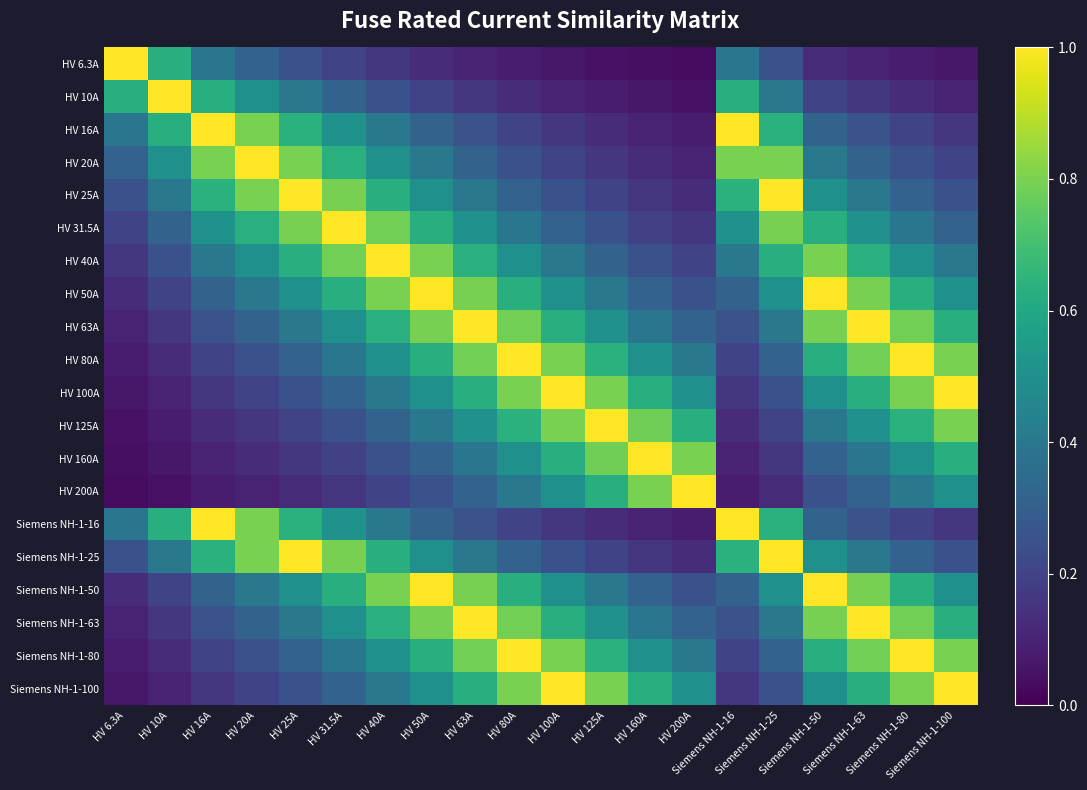

Reading right to left, what are all the values shown in this chart?

HV 6.3A: Siemens NH-1-100=0.1	Siemens NH-1-80=0.1	Siemens NH-1-63=0.1	Siemens NH-1-50=0.1	Siemens NH-1-25=0.3	Siemens NH-1-16=0.4	HV 200A=0.0	HV 160A=0.0	HV 125A=0.1	HV 100A=0.1	HV 80A=0.1	HV 63A=0.1	HV 50A=0.1	HV 40A=0.2	HV 31.5A=0.2	HV 25A=0.3	HV 20A=0.3	HV 16A=0.4	HV 10A=0.6	HV 6.3A=1.0
HV 10A: Siemens NH-1-100=0.1	Siemens NH-1-80=0.1	Siemens NH-1-63=0.2	Siemens NH-1-50=0.2	Siemens NH-1-25=0.4	Siemens NH-1-16=0.6	HV 200A=0.1	HV 160A=0.1	HV 125A=0.1	HV 100A=0.1	HV 80A=0.1	HV 63A=0.2	HV 50A=0.2	HV 40A=0.2	HV 31.5A=0.3	HV 25A=0.4	HV 20A=0.5	HV 16A=0.6	HV 10A=1.0	HV 6.3A=0.6
HV 16A: Siemens NH-1-100=0.2	Siemens NH-1-80=0.2	Siemens NH-1-63=0.3	Siemens NH-1-50=0.3	Siemens NH-1-25=0.6	Siemens NH-1-16=1.0	HV 200A=0.1	HV 160A=0.1	HV 125A=0.1	HV 100A=0.2	HV 80A=0.2	HV 63A=0.3	HV 50A=0.3	HV 40A=0.4	HV 31.5A=0.5	HV 25A=0.6	HV 20A=0.8	HV 16A=1.0	HV 10A=0.6	HV 6.3A=0.4
HV 20A: Siemens NH-1-100=0.2	Siemens NH-1-80=0.2	Siemens NH-1-63=0.3	Siemens NH-1-50=0.4	Siemens NH-1-25=0.8	Siemens NH-1-16=0.8	HV 200A=0.1	HV 160A=0.1	HV 125A=0.2	HV 100A=0.2	HV 80A=0.2	HV 63A=0.3	HV 50A=0.4	HV 40A=0.5	HV 31.5A=0.6	HV 25A=0.8	HV 20A=1.0	HV 16A=0.8	HV 10A=0.5	HV 6.3A=0.3
HV 25A: Siemens NH-1-100=0.2	Siemens NH-1-80=0.3	Siemens NH-1-63=0.4	Siemens NH-1-50=0.5	Siemens NH-1-25=1.0	Siemens NH-1-16=0.6	HV 200A=0.1	HV 160A=0.2	HV 125A=0.2	HV 100A=0.2	HV 80A=0.3	HV 63A=0.4	HV 50A=0.5	HV 40A=0.6	HV 31.5A=0.8	HV 25A=1.0	HV 20A=0.8	HV 16A=0.6	HV 10A=0.4	HV 6.3A=0.3
HV 31.5A: Siemens NH-1-100=0.3	Siemens NH-1-80=0.4	Siemens NH-1-63=0.5	Siemens NH-1-50=0.6	Siemens NH-1-25=0.8	Siemens NH-1-16=0.5	HV 200A=0.2	HV 160A=0.2	HV 125A=0.3	HV 100A=0.3	HV 80A=0.4	HV 63A=0.5	HV 50A=0.6	HV 40A=0.8	HV 31.5A=1.0	HV 25A=0.8	HV 20A=0.6	HV 16A=0.5	HV 10A=0.3	HV 6.3A=0.2
HV 40A: Siemens NH-1-100=0.4	Siemens NH-1-80=0.5	Siemens NH-1-63=0.6	Siemens NH-1-50=0.8	Siemens NH-1-25=0.6	Siemens NH-1-16=0.4	HV 200A=0.2	HV 160A=0.2	HV 125A=0.3	HV 100A=0.4	HV 80A=0.5	HV 63A=0.6	HV 50A=0.8	HV 40A=1.0	HV 31.5A=0.8	HV 25A=0.6	HV 20A=0.5	HV 16A=0.4	HV 10A=0.2	HV 6.3A=0.2
HV 50A: Siemens NH-1-100=0.5	Siemens NH-1-80=0.6	Siemens NH-1-63=0.8	Siemens NH-1-50=1.0	Siemens NH-1-25=0.5	Siemens NH-1-16=0.3	HV 200A=0.2	HV 160A=0.3	HV 125A=0.4	HV 100A=0.5	HV 80A=0.6	HV 63A=0.8	HV 50A=1.0	HV 40A=0.8	HV 31.5A=0.6	HV 25A=0.5	HV 20A=0.4	HV 16A=0.3	HV 10A=0.2	HV 6.3A=0.1
HV 63A: Siemens NH-1-100=0.6	Siemens NH-1-80=0.8	Siemens NH-1-63=1.0	Siemens NH-1-50=0.8	Siemens NH-1-25=0.4	Siemens NH-1-16=0.3	HV 200A=0.3	HV 160A=0.4	HV 125A=0.5	HV 100A=0.6	HV 80A=0.8	HV 63A=1.0	HV 50A=0.8	HV 40A=0.6	HV 31.5A=0.5	HV 25A=0.4	HV 20A=0.3	HV 16A=0.3	HV 10A=0.2	HV 6.3A=0.1
HV 80A: Siemens NH-1-100=0.8	Siemens NH-1-80=1.0	Siemens NH-1-63=0.8	Siemens NH-1-50=0.6	Siemens NH-1-25=0.3	Siemens NH-1-16=0.2	HV 200A=0.4	HV 160A=0.5	HV 125A=0.6	HV 100A=0.8	HV 80A=1.0	HV 63A=0.8	HV 50A=0.6	HV 40A=0.5	HV 31.5A=0.4	HV 25A=0.3	HV 20A=0.2	HV 16A=0.2	HV 10A=0.1	HV 6.3A=0.1
HV 100A: Siemens NH-1-100=1.0	Siemens NH-1-80=0.8	Siemens NH-1-63=0.6	Siemens NH-1-50=0.5	Siemens NH-1-25=0.2	Siemens NH-1-16=0.2	HV 200A=0.5	HV 160A=0.6	HV 125A=0.8	HV 100A=1.0	HV 80A=0.8	HV 63A=0.6	HV 50A=0.5	HV 40A=0.4	HV 31.5A=0.3	HV 25A=0.2	HV 20A=0.2	HV 16A=0.2	HV 10A=0.1	HV 6.3A=0.1
HV 125A: Siemens NH-1-100=0.8	Siemens NH-1-80=0.6	Siemens NH-1-63=0.5	Siemens NH-1-50=0.4	Siemens NH-1-25=0.2	Siemens NH-1-16=0.1	HV 200A=0.6	HV 160A=0.8	HV 125A=1.0	HV 100A=0.8	HV 80A=0.6	HV 63A=0.5	HV 50A=0.4	HV 40A=0.3	HV 31.5A=0.3	HV 25A=0.2	HV 20A=0.2	HV 16A=0.1	HV 10A=0.1	HV 6.3A=0.1
HV 160A: Siemens NH-1-100=0.6	Siemens NH-1-80=0.5	Siemens NH-1-63=0.4	Siemens NH-1-50=0.3	Siemens NH-1-25=0.2	Siemens NH-1-16=0.1	HV 200A=0.8	HV 160A=1.0	HV 125A=0.8	HV 100A=0.6	HV 80A=0.5	HV 63A=0.4	HV 50A=0.3	HV 40A=0.2	HV 31.5A=0.2	HV 25A=0.2	HV 20A=0.1	HV 16A=0.1	HV 10A=0.1	HV 6.3A=0.0
HV 200A: Siemens NH-1-100=0.5	Siemens NH-1-80=0.4	Siemens NH-1-63=0.3	Siemens NH-1-50=0.2	Siemens NH-1-25=0.1	Siemens NH-1-16=0.1	HV 200A=1.0	HV 160A=0.8	HV 125A=0.6	HV 100A=0.5	HV 80A=0.4	HV 63A=0.3	HV 50A=0.2	HV 40A=0.2	HV 31.5A=0.2	HV 25A=0.1	HV 20A=0.1	HV 16A=0.1	HV 10A=0.1	HV 6.3A=0.0
Siemens NH-1-16: Siemens NH-1-100=0.2	Siemens NH-1-80=0.2	Siemens NH-1-63=0.3	Siemens NH-1-50=0.3	Siemens NH-1-25=0.6	Siemens NH-1-16=1.0	HV 200A=0.1	HV 160A=0.1	HV 125A=0.1	HV 100A=0.2	HV 80A=0.2	HV 63A=0.3	HV 50A=0.3	HV 40A=0.4	HV 31.5A=0.5	HV 25A=0.6	HV 20A=0.8	HV 16A=1.0	HV 10A=0.6	HV 6.3A=0.4
Siemens NH-1-25: Siemens NH-1-100=0.2	Siemens NH-1-80=0.3	Siemens NH-1-63=0.4	Siemens NH-1-50=0.5	Siemens NH-1-25=1.0	Siemens NH-1-16=0.6	HV 200A=0.1	HV 160A=0.2	HV 125A=0.2	HV 100A=0.2	HV 80A=0.3	HV 63A=0.4	HV 50A=0.5	HV 40A=0.6	HV 31.5A=0.8	HV 25A=1.0	HV 20A=0.8	HV 16A=0.6	HV 10A=0.4	HV 6.3A=0.3
Siemens NH-1-50: Siemens NH-1-100=0.5	Siemens NH-1-80=0.6	Siemens NH-1-63=0.8	Siemens NH-1-50=1.0	Siemens NH-1-25=0.5	Siemens NH-1-16=0.3	HV 200A=0.2	HV 160A=0.3	HV 125A=0.4	HV 100A=0.5	HV 80A=0.6	HV 63A=0.8	HV 50A=1.0	HV 40A=0.8	HV 31.5A=0.6	HV 25A=0.5	HV 20A=0.4	HV 16A=0.3	HV 10A=0.2	HV 6.3A=0.1
Siemens NH-1-63: Siemens NH-1-100=0.6	Siemens NH-1-80=0.8	Siemens NH-1-63=1.0	Siemens NH-1-50=0.8	Siemens NH-1-25=0.4	Siemens NH-1-16=0.3	HV 200A=0.3	HV 160A=0.4	HV 125A=0.5	HV 100A=0.6	HV 80A=0.8	HV 63A=1.0	HV 50A=0.8	HV 40A=0.6	HV 31.5A=0.5	HV 25A=0.4	HV 20A=0.3	HV 16A=0.3	HV 10A=0.2	HV 6.3A=0.1
Siemens NH-1-80: Siemens NH-1-100=0.8	Siemens NH-1-80=1.0	Siemens NH-1-63=0.8	Siemens NH-1-50=0.6	Siemens NH-1-25=0.3	Siemens NH-1-16=0.2	HV 200A=0.4	HV 160A=0.5	HV 125A=0.6	HV 100A=0.8	HV 80A=1.0	HV 63A=0.8	HV 50A=0.6	HV 40A=0.5	HV 31.5A=0.4	HV 25A=0.3	HV 20A=0.2	HV 16A=0.2	HV 10A=0.1	HV 6.3A=0.1
Siemens NH-1-100: Siemens NH-1-100=1.0	Siemens NH-1-80=0.8	Siemens NH-1-63=0.6	Siemens NH-1-50=0.5	Siemens NH-1-25=0.2	Siemens NH-1-16=0.2	HV 200A=0.5	HV 160A=0.6	HV 125A=0.8	HV 100A=1.0	HV 80A=0.8	HV 63A=0.6	HV 50A=0.5	HV 40A=0.4	HV 31.5A=0.3	HV 25A=0.2	HV 20A=0.2	HV 16A=0.2	HV 10A=0.1	HV 6.3A=0.1